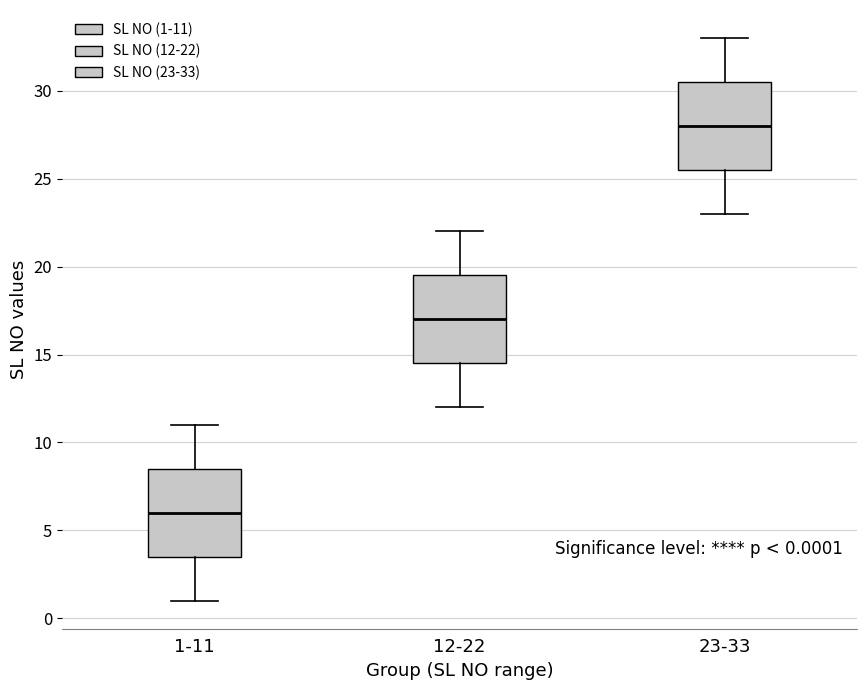

Which box has the lowest median line?

1-11